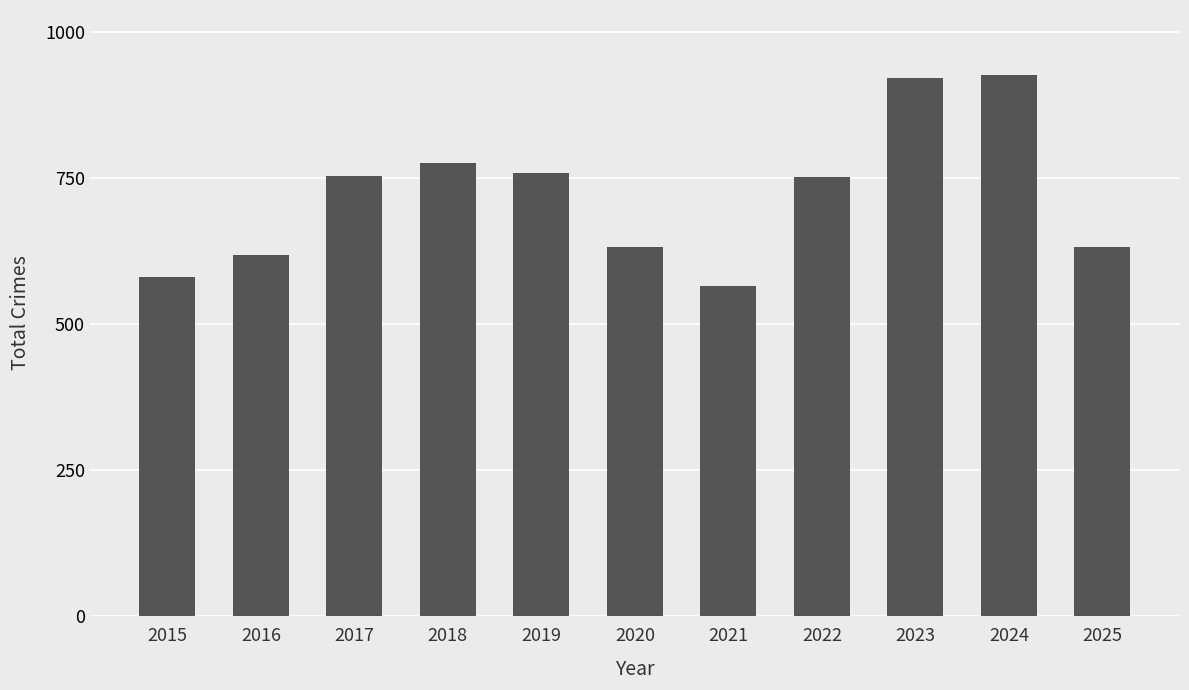

What is the difference between the maximum and minimum values?

362